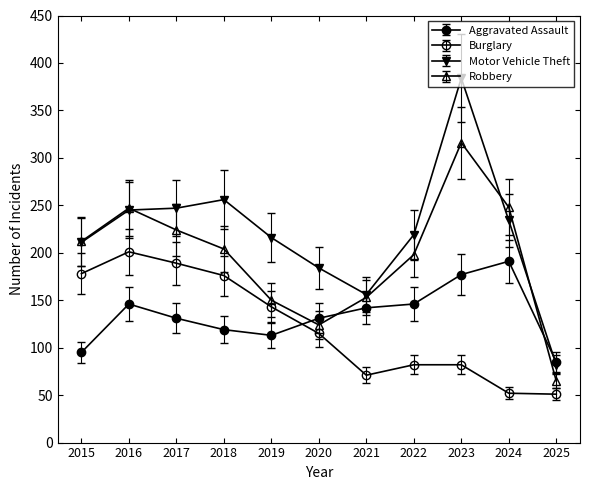

Is this an area chart (filled region under the line)?

No